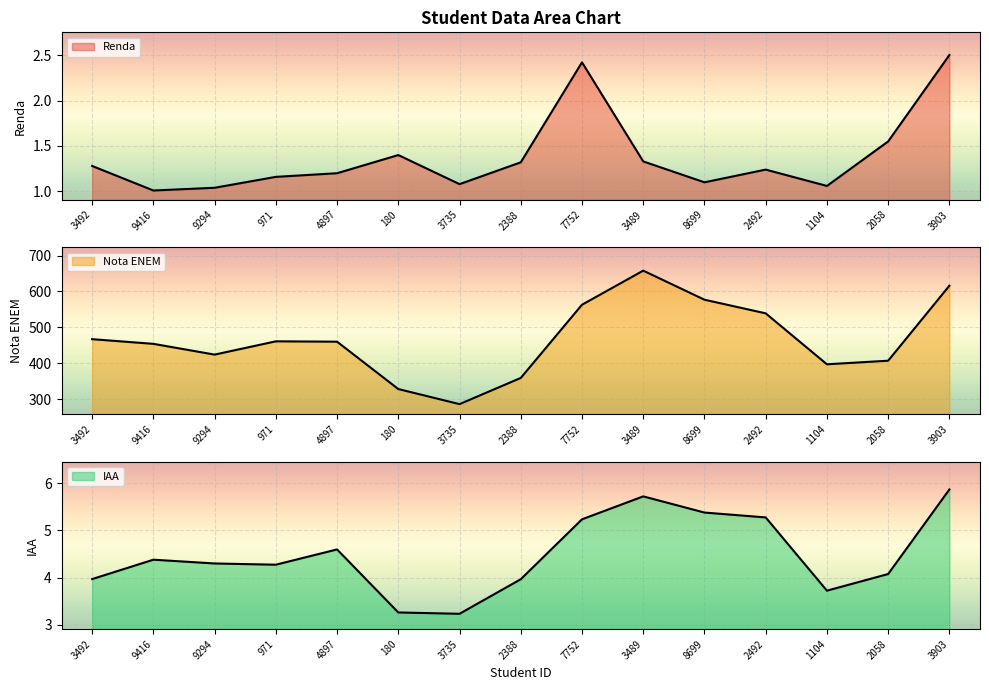

Is it true that IAA equals 4.6 at 4897?

True